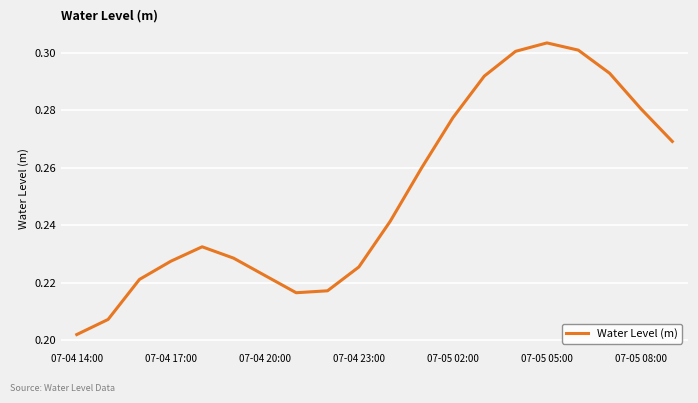

Reading left to right, transcribe all the data shown in this chart.

0.2	0.2	0.2	0.2	0.2	0.2	0.2	0.2	0.2	0.2	0.2	0.3	0.3	0.3	0.3	0.3	0.3	0.3	0.3	0.3